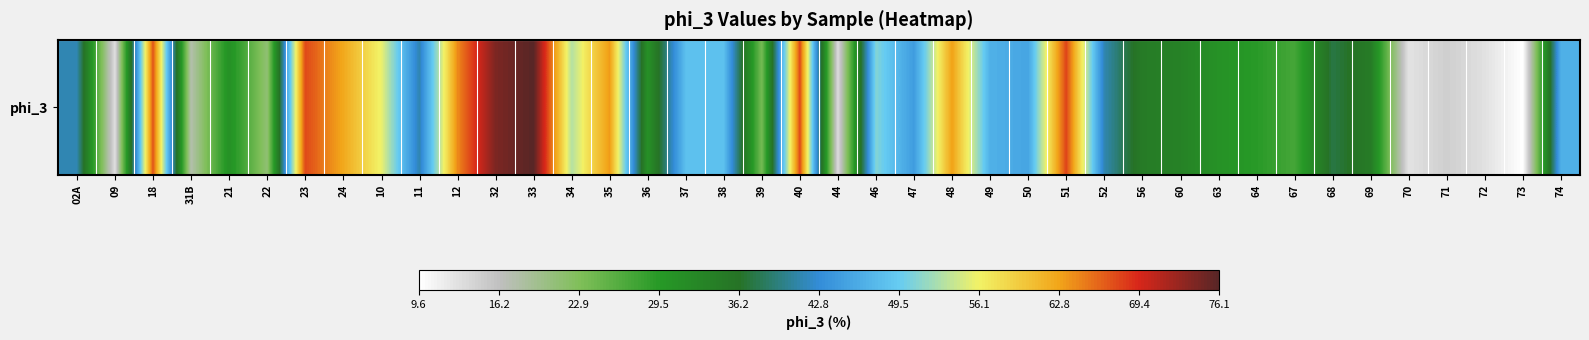

Count the number of categories in the chart.

40